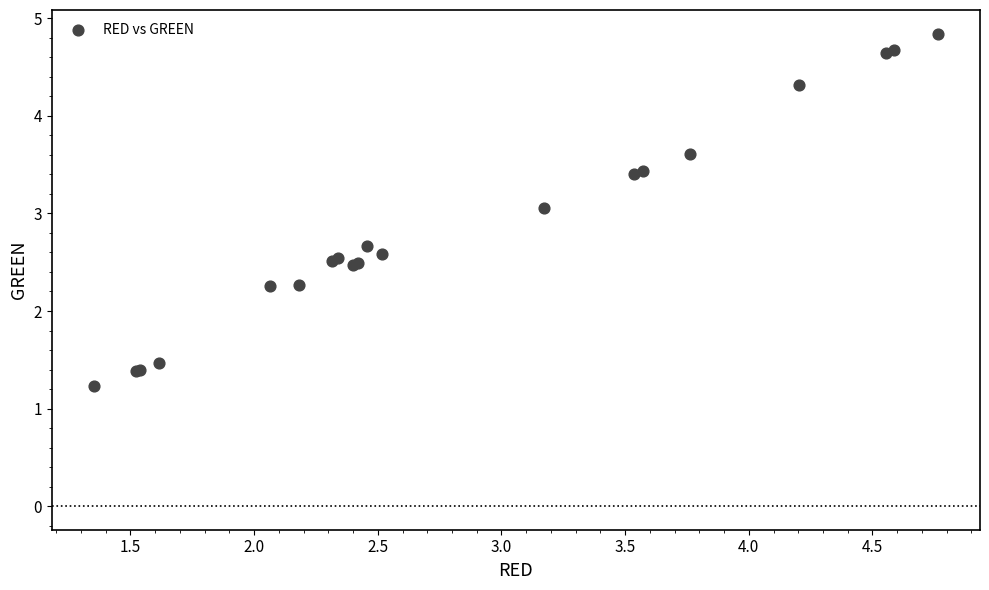

What Y value in the scatter plot is closest to 3?

3.1